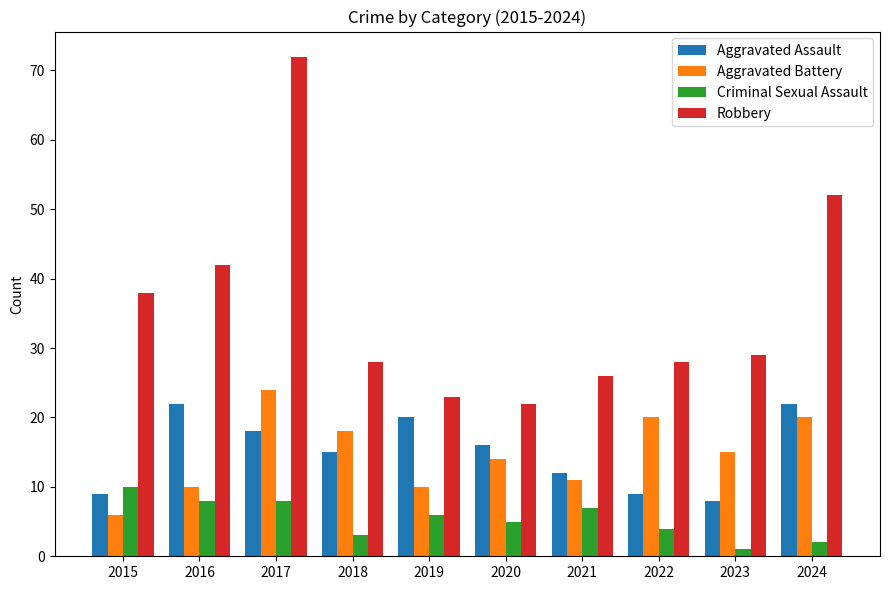

The Aggravated Battery series shows 6 at 2016. True or false?

False